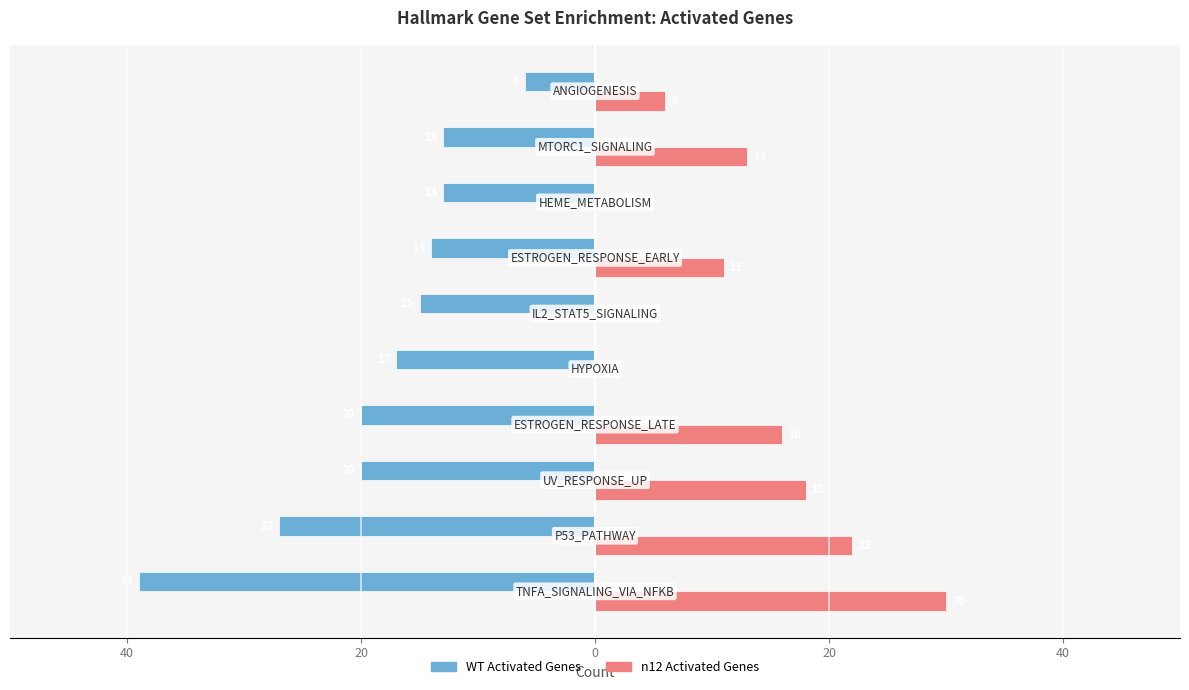

What is the value of the n12 Activated Genes bar at the 2nd from the left?

22